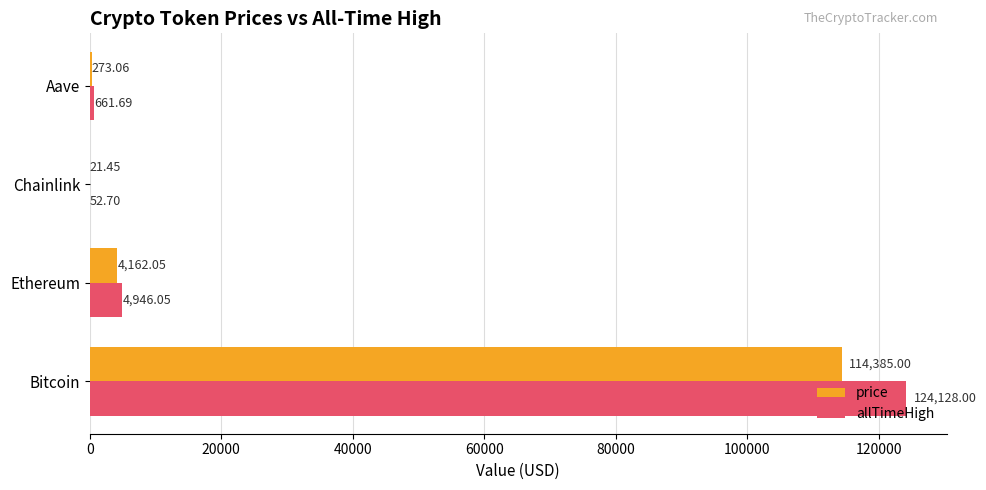

What is the maximum value shown in the chart?

124128.0